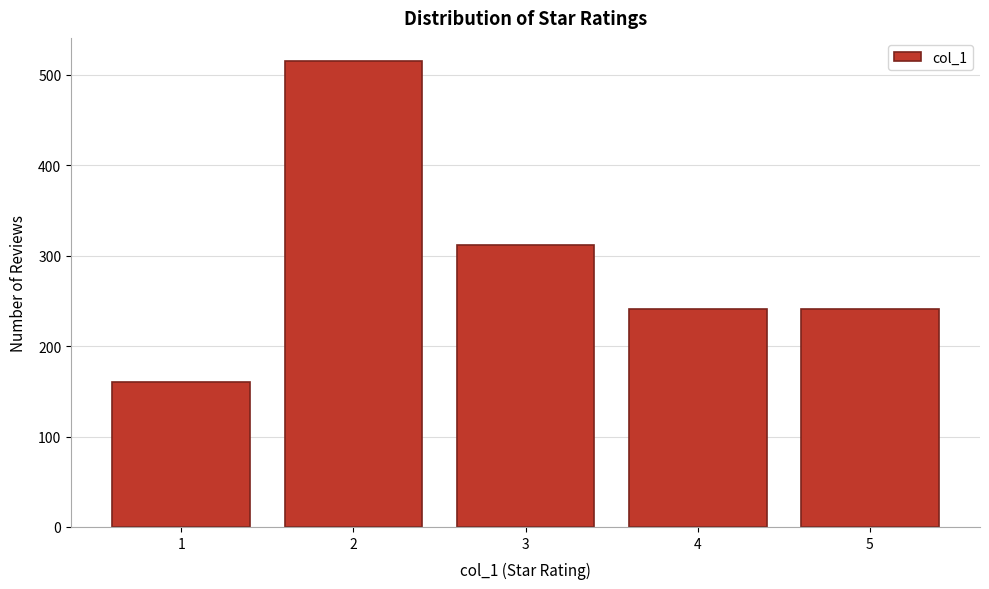

Reading left to right, extract all data points from this chart.

160	515	312	241	241